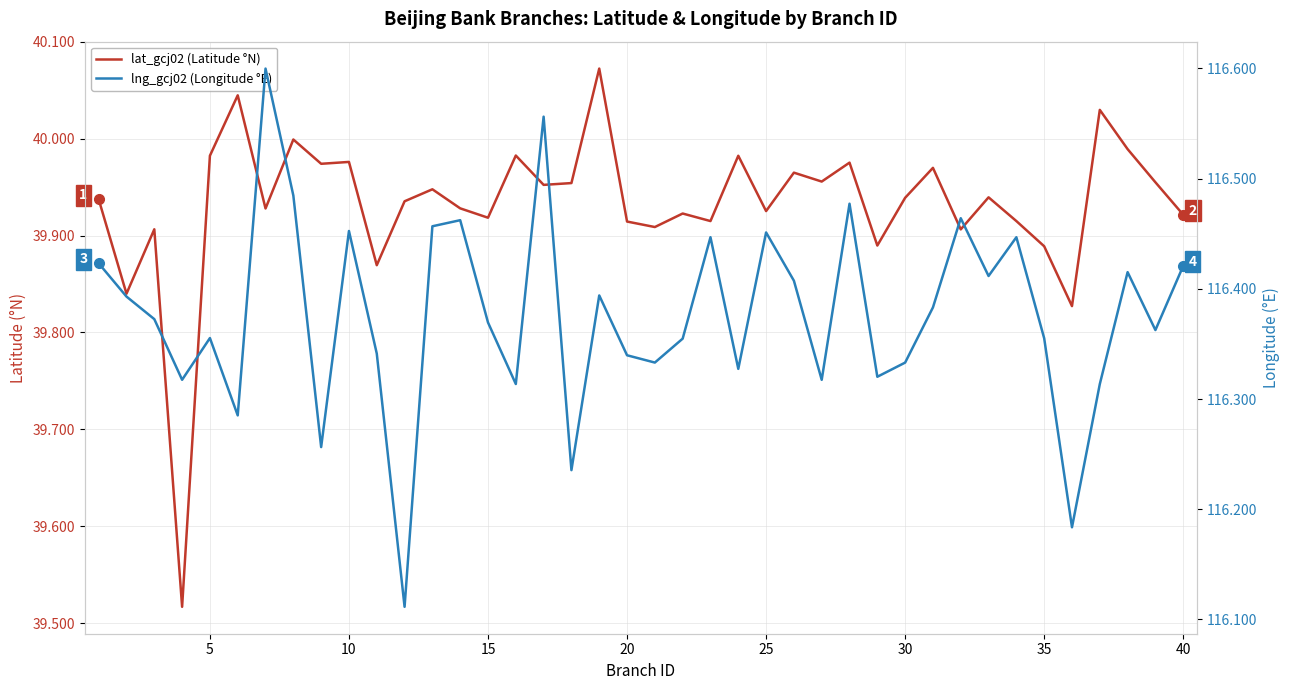

Reading left to right, what are all the values shown in this chart?

lat_gcj02 (Latitude °N): 39.9	39.8	39.9	39.5	40.0	40.0	39.9	40.0	40.0	40.0	39.9	39.9	39.9	39.9	39.9	40.0	40.0	40.0	40.1	39.9	39.9	39.9	39.9	40.0	39.9	40.0	40.0	40.0	39.9	39.9	40.0	39.9	39.9	39.9	39.9	39.8	40.0	40.0	40.0	39.9
lng_gcj02 (Longitude °E): 116.4	116.4	116.4	116.3	116.4	116.3	116.6	116.5	116.3	116.5	116.3	116.1	116.5	116.5	116.4	116.3	116.6	116.2	116.4	116.3	116.3	116.4	116.4	116.3	116.5	116.4	116.3	116.5	116.3	116.3	116.4	116.5	116.4	116.4	116.4	116.2	116.3	116.4	116.4	116.4